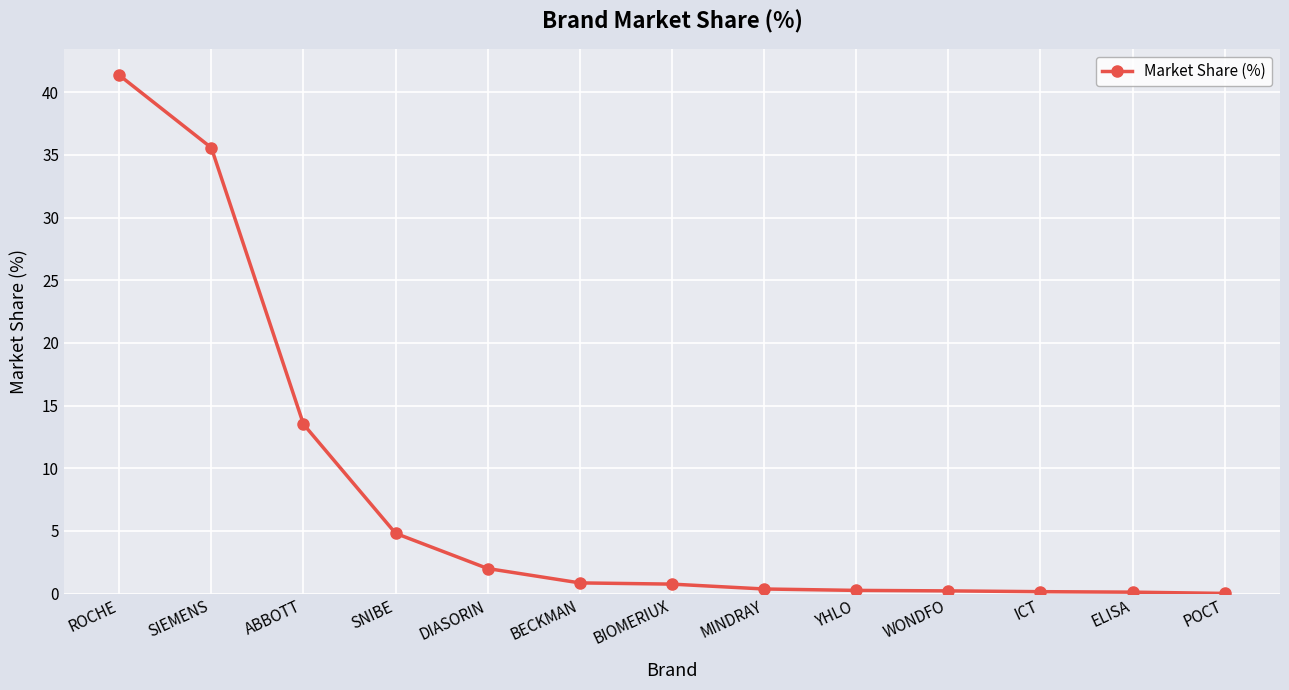

What is the value of the 2nd point from the left?

35.6